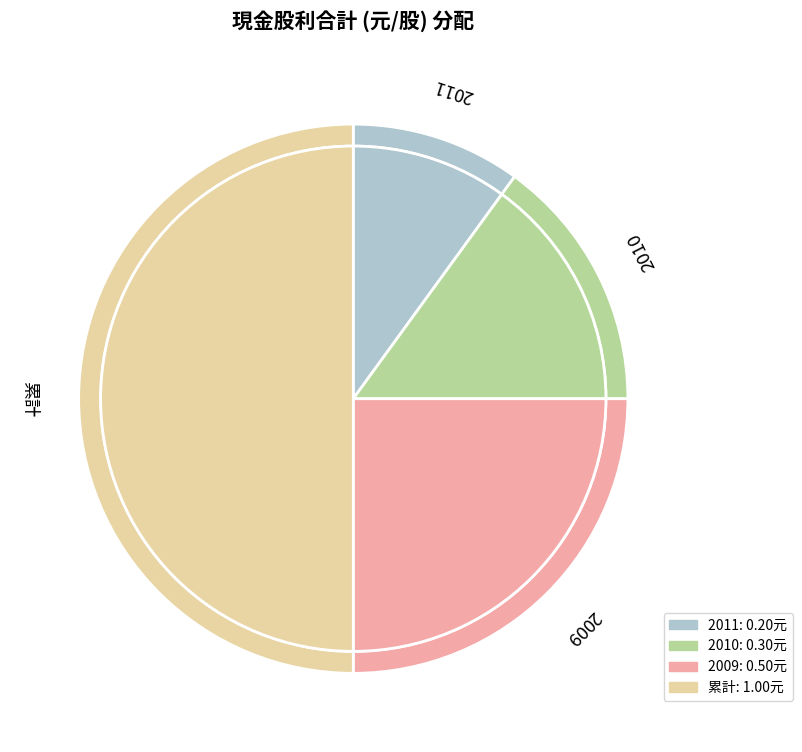

Do 2011 and 2010 together represent more than half of the pie?

No